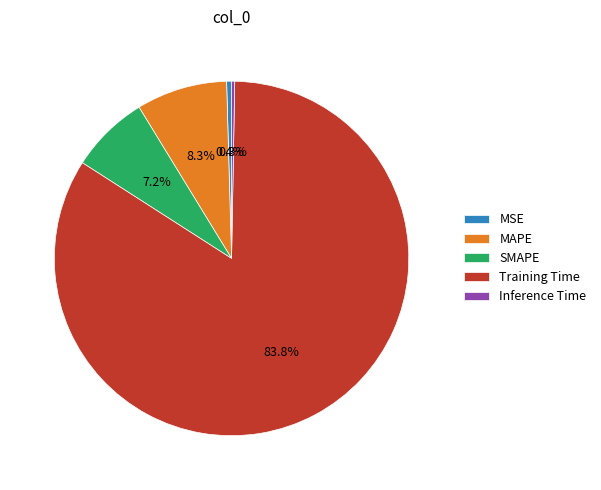

Is there any slice that represents more than half of the pie?

Yes